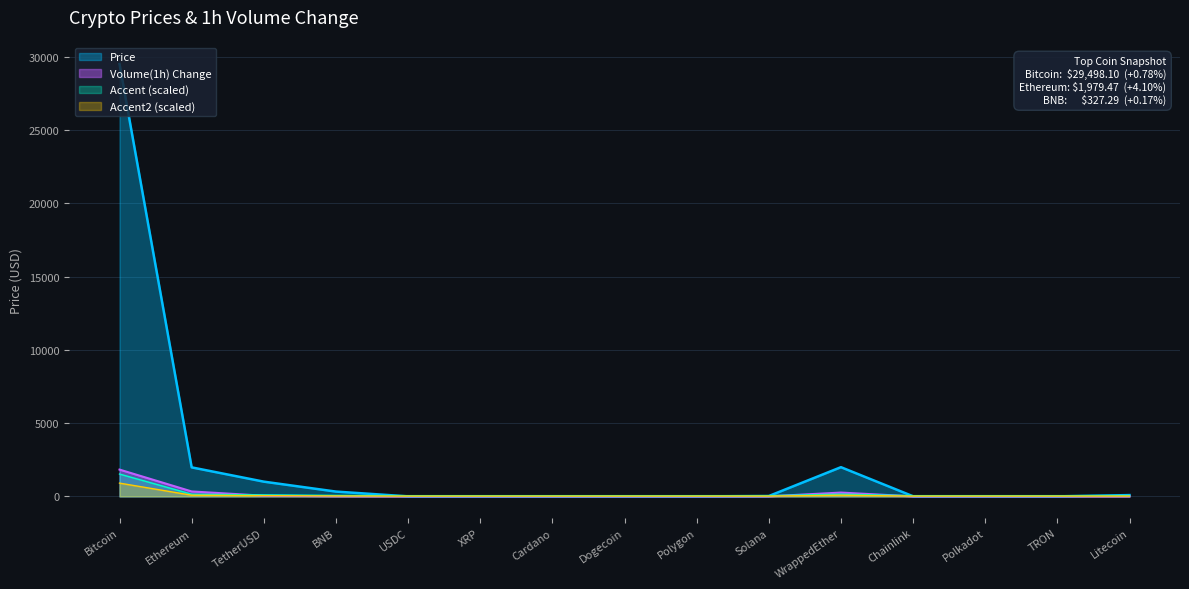

At which category is the sum across all series the highest?

Bitcoin